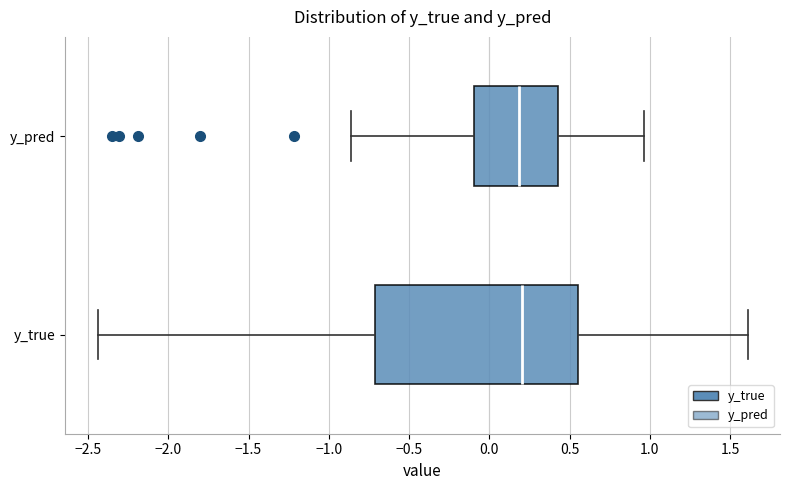

Comparing the boxes themselves (not the whiskers), which one is the widest?

y_true